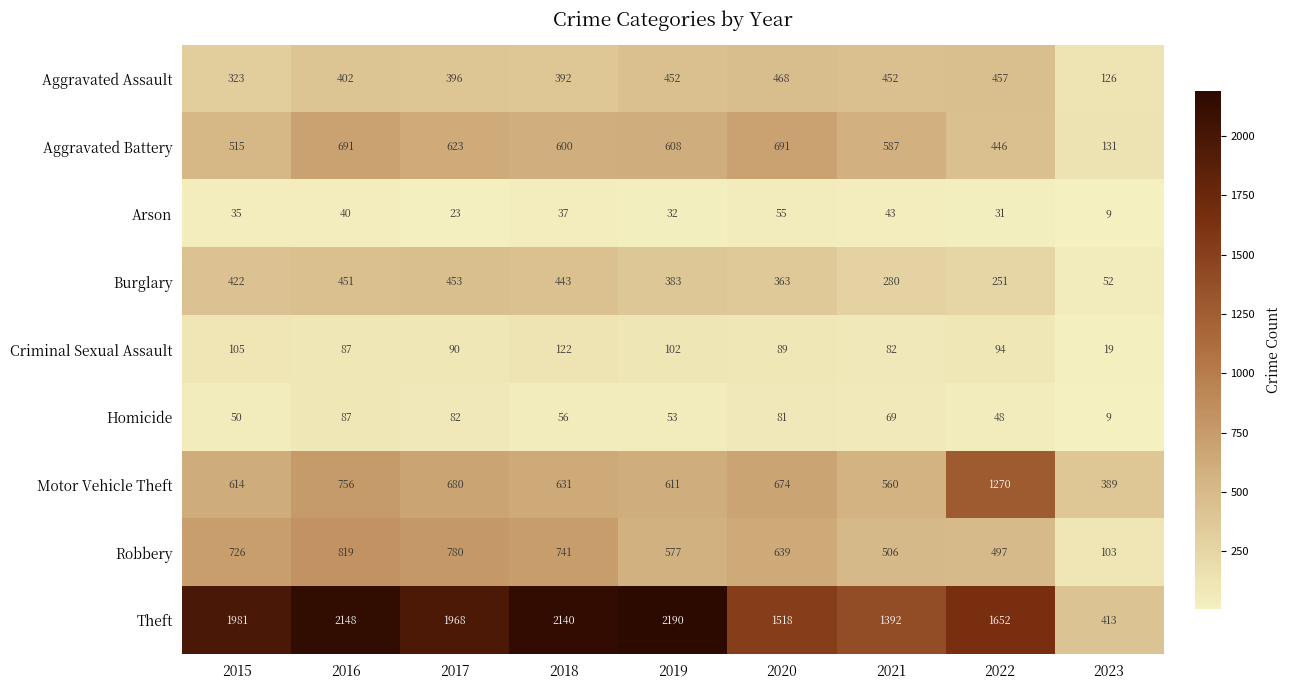

Which series changed the most between 2018 and 2020?

Theft